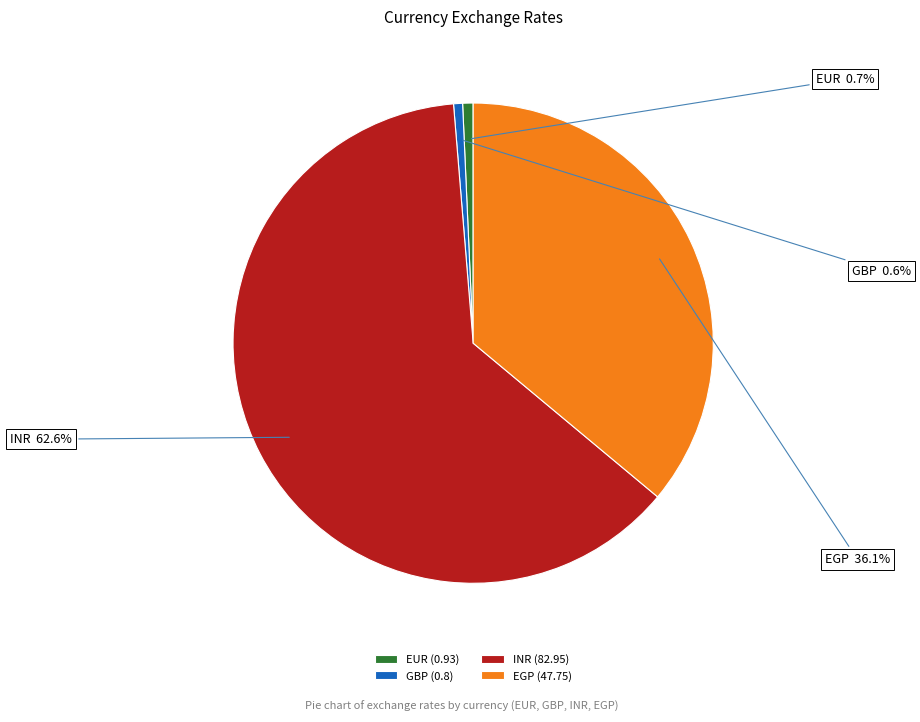

The GBP slice represents 11% of the pie. True or false?

False